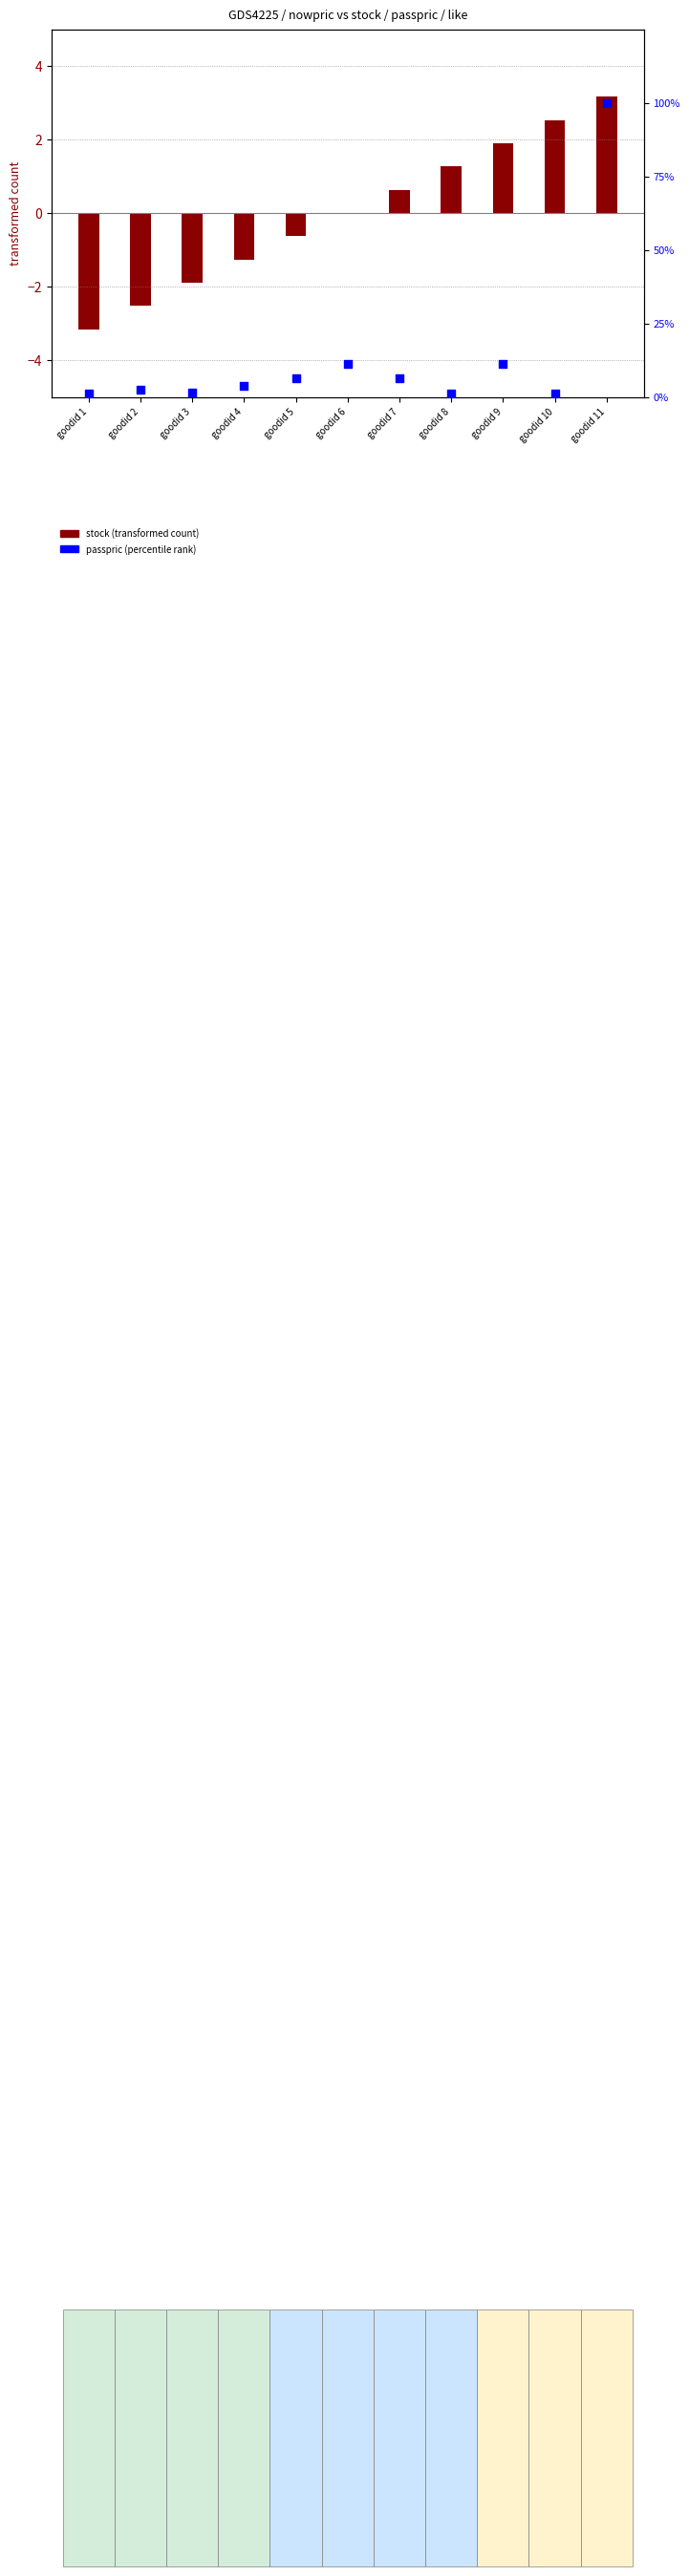

At how many categories does at least one series exceed 0?

11